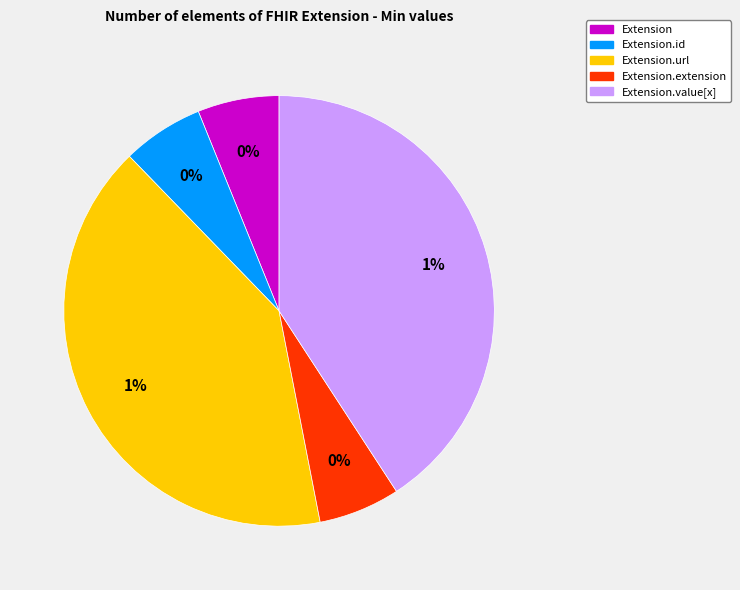

How many slices are in this pie chart?

5